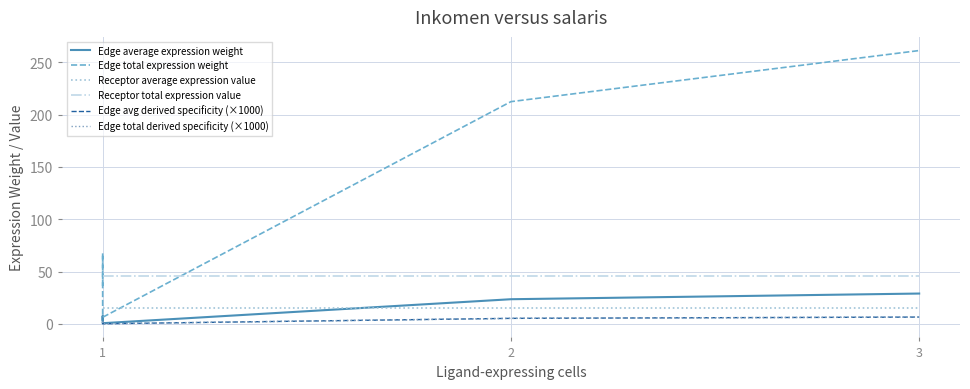

Which series has the largest total across all categories?

Edge total expression weight